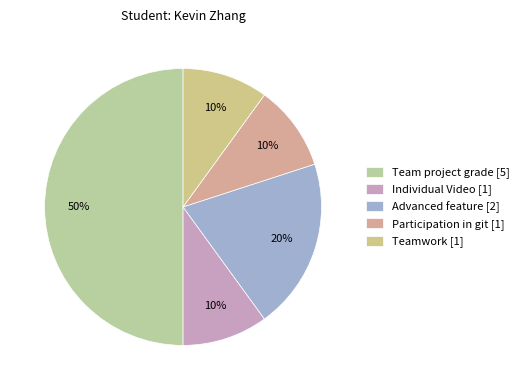

Is there a majority slice in this chart?

No